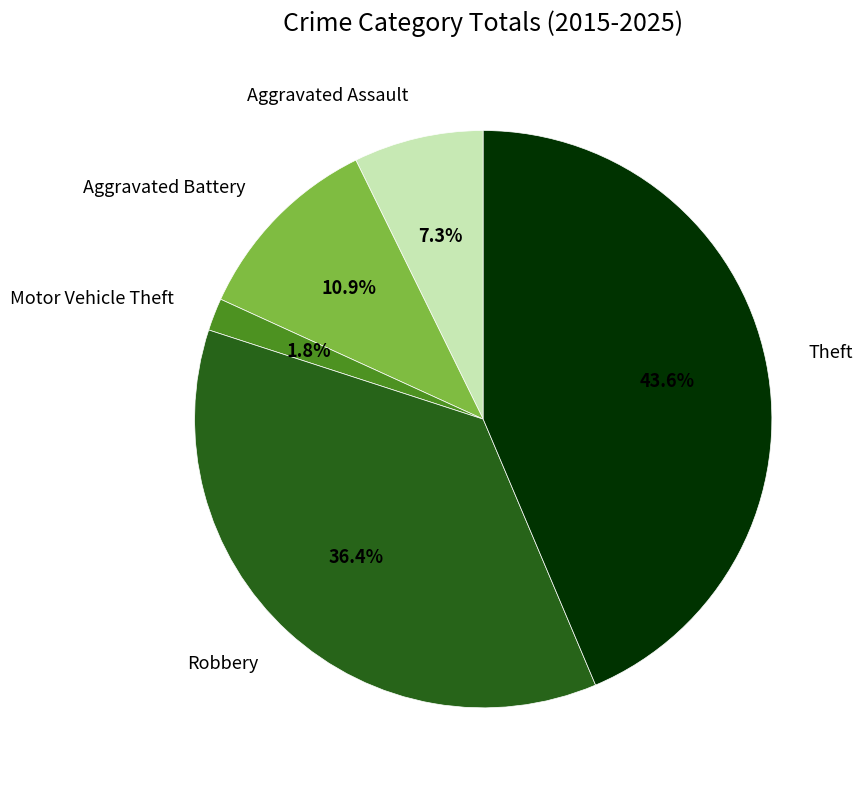

Is there a majority slice in this chart?

No